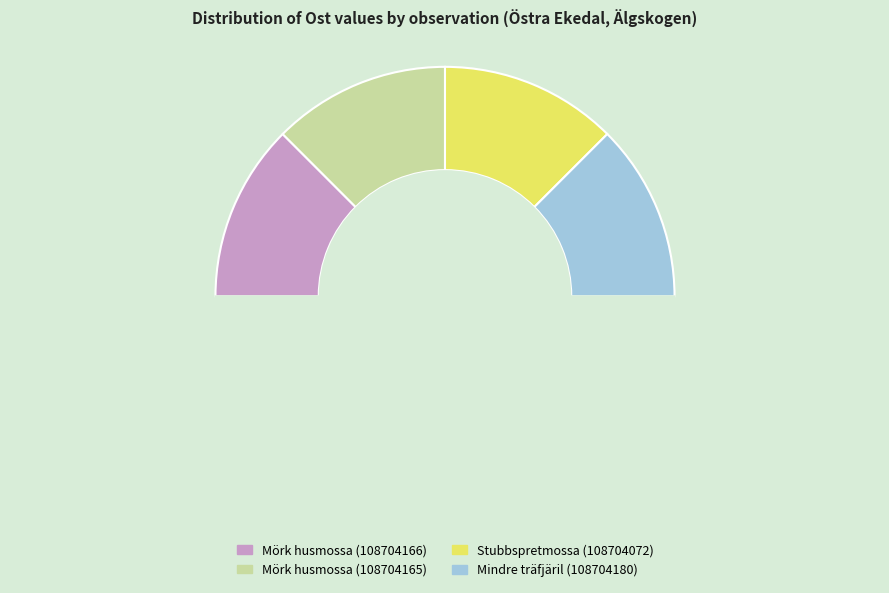

How many slices are in this pie chart?

5